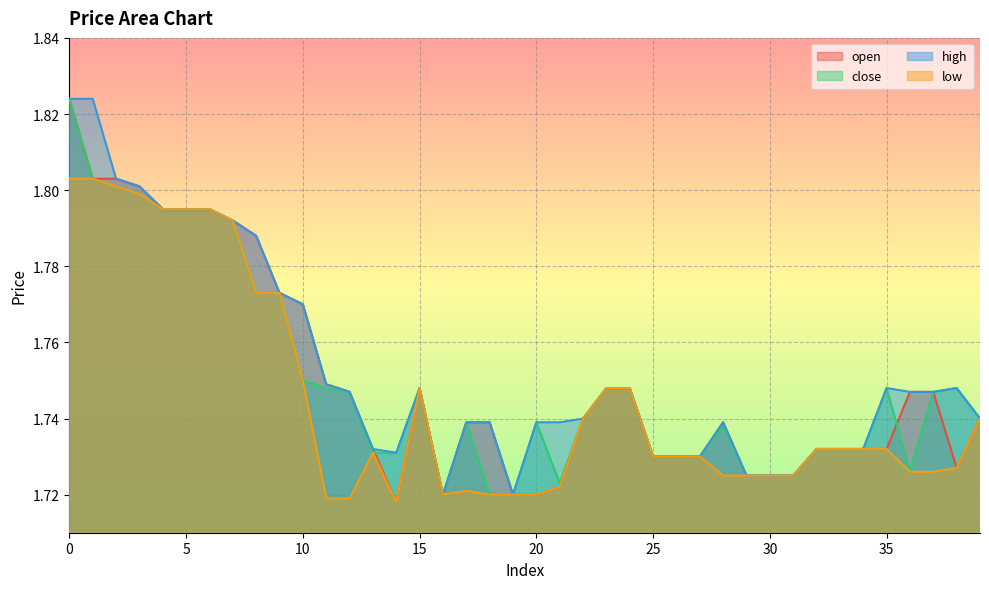

What is the difference between the maximum and minimum values in the close series?

0.1